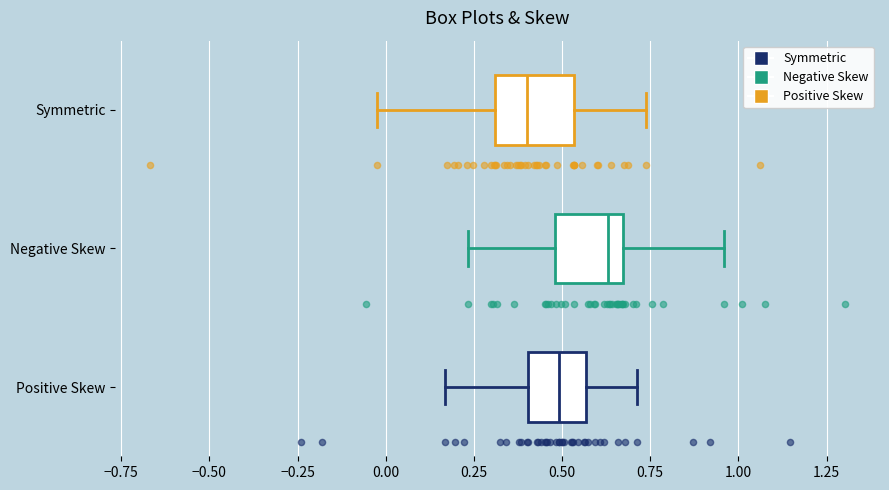

Which box has the furthest to the right median line?

Negative Skew